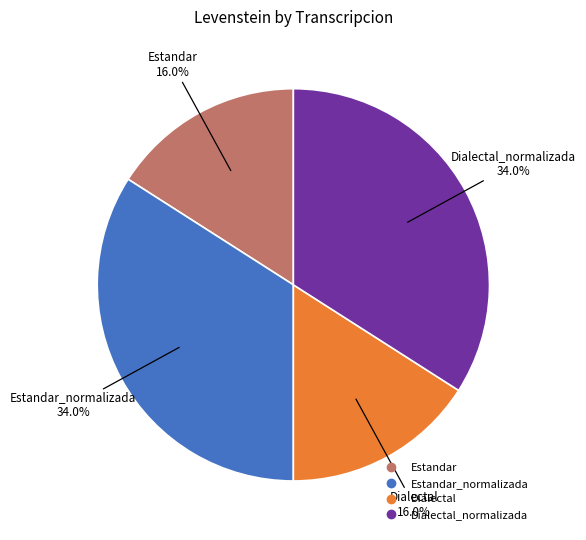

Does any single category account for the majority?

No